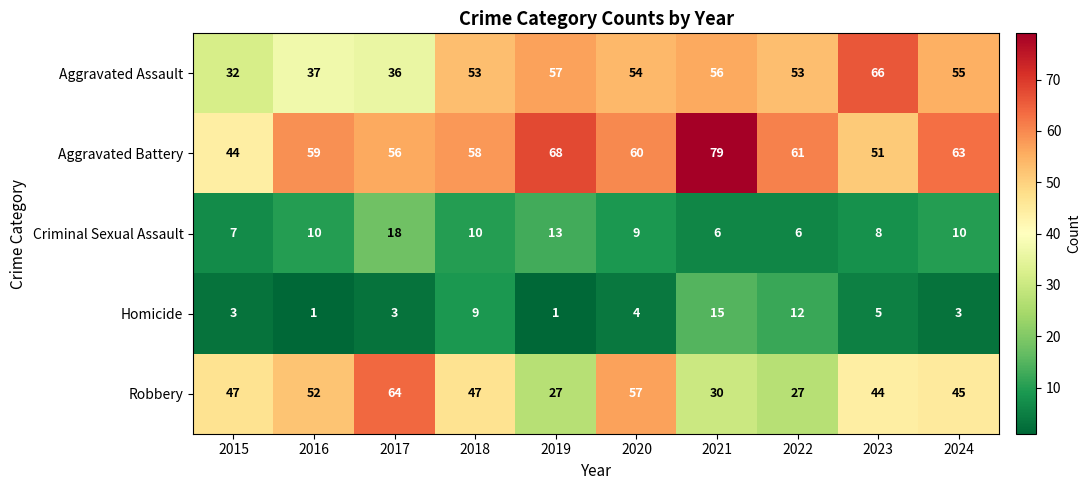

Which series has the largest total across all categories?

Aggravated Battery